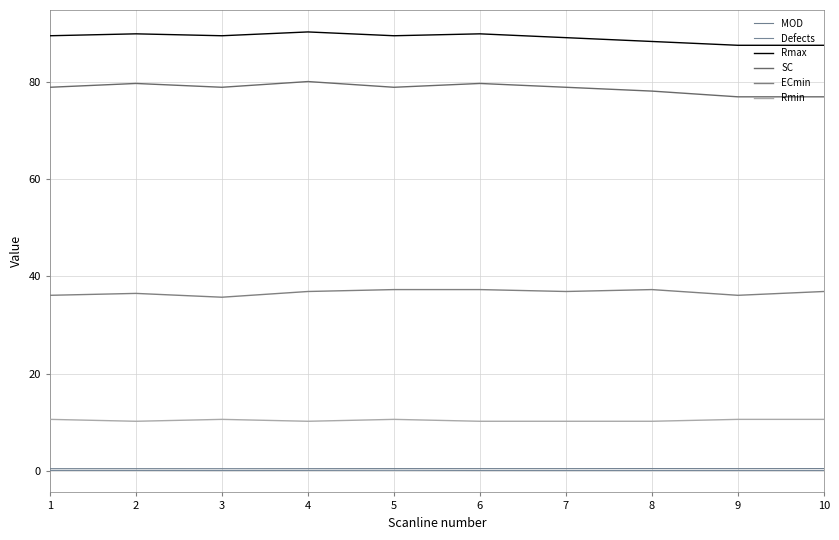

What are all the series names shown in the legend?

MOD, Defects, Rmax, SC, ECmin, Rmin